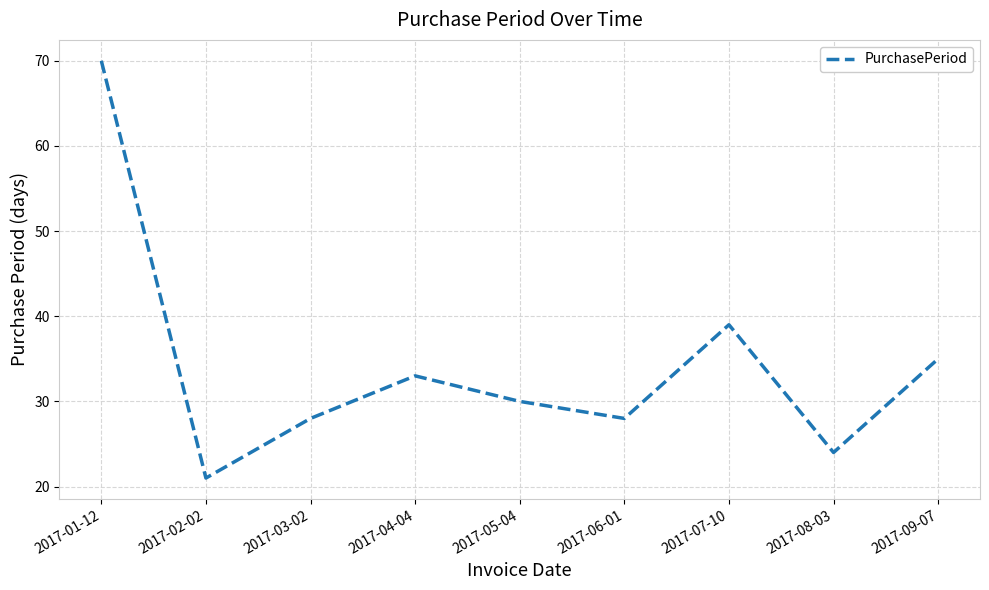

At which label is the value closest to 45?

2017-07-10